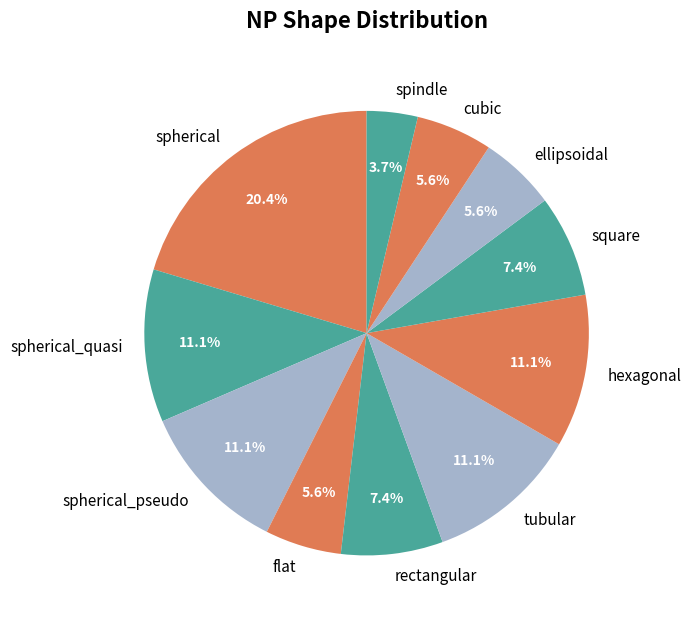

What portion of the pie excludes flat?

94.4%